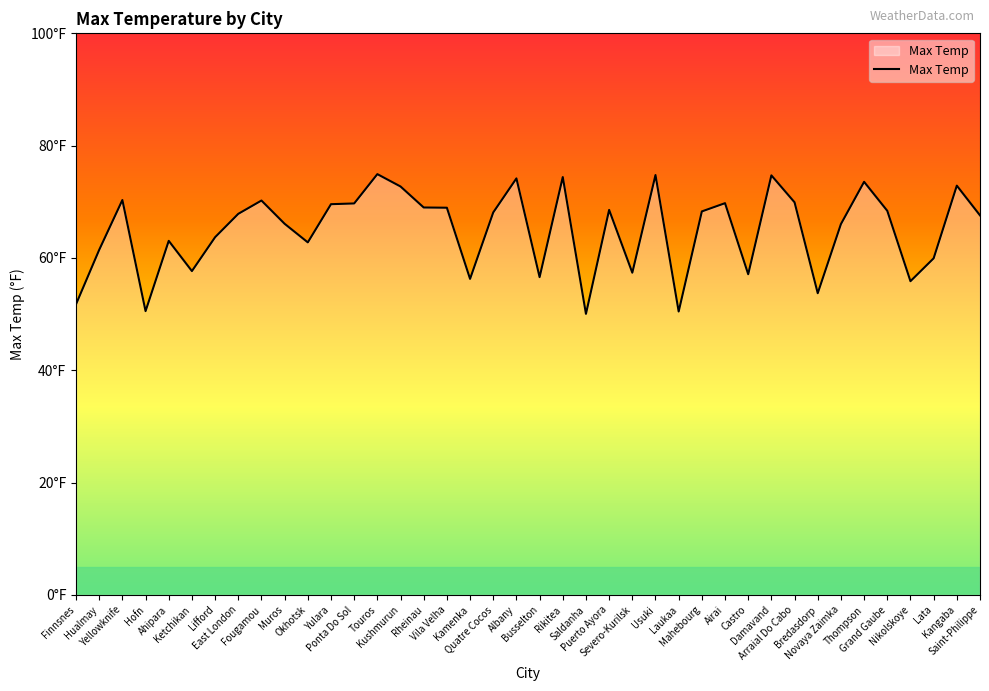

Does the chart display data point markers on the line(s)?

No